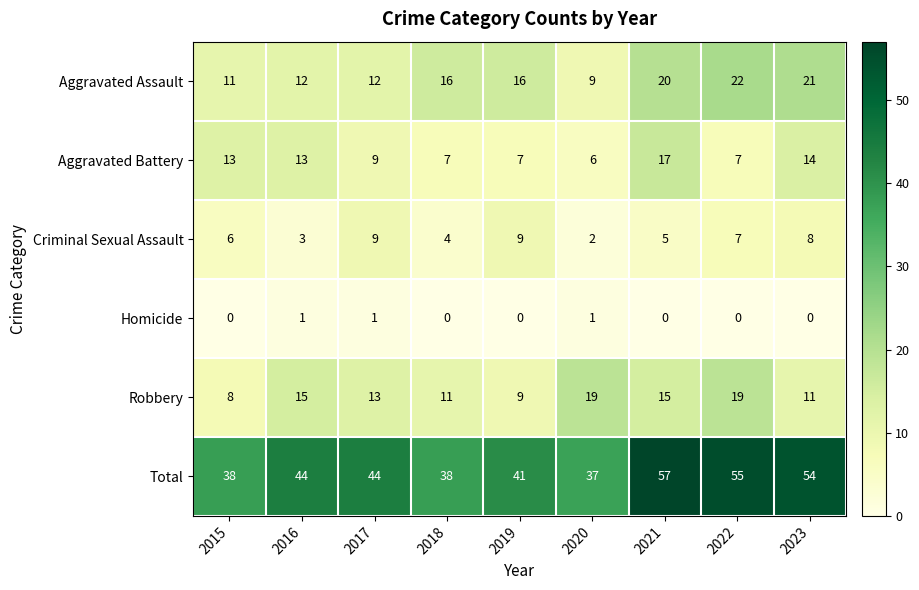

What is the maximum value shown in the chart?

57